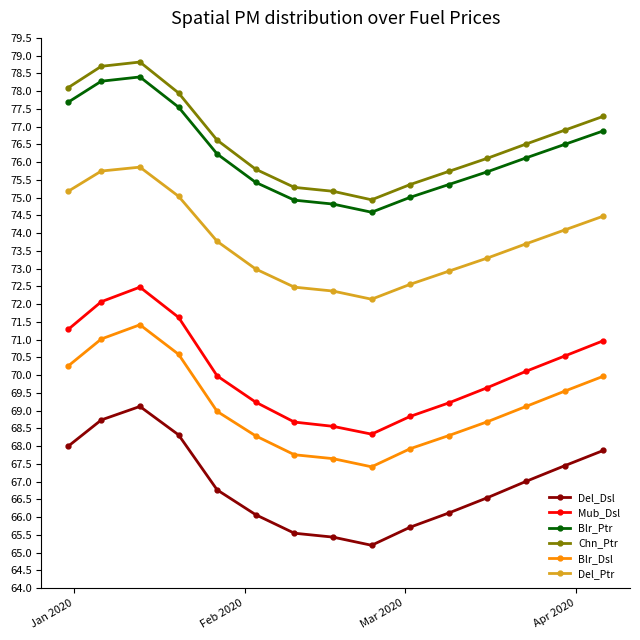

What is the value of the Chn_Ptr point at the 4th from the left?

78.0